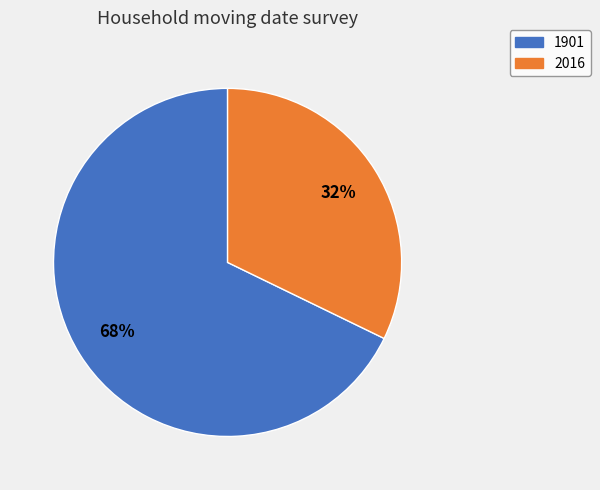

Which slice is the smallest?

2016